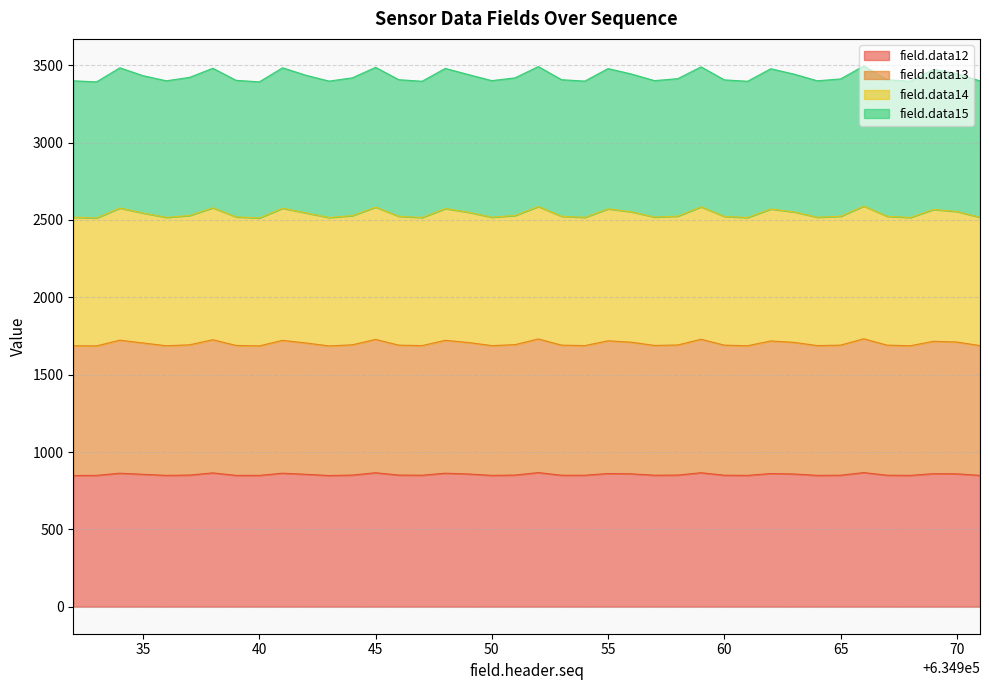

At which label is field.data13 closest to 2551?

634949